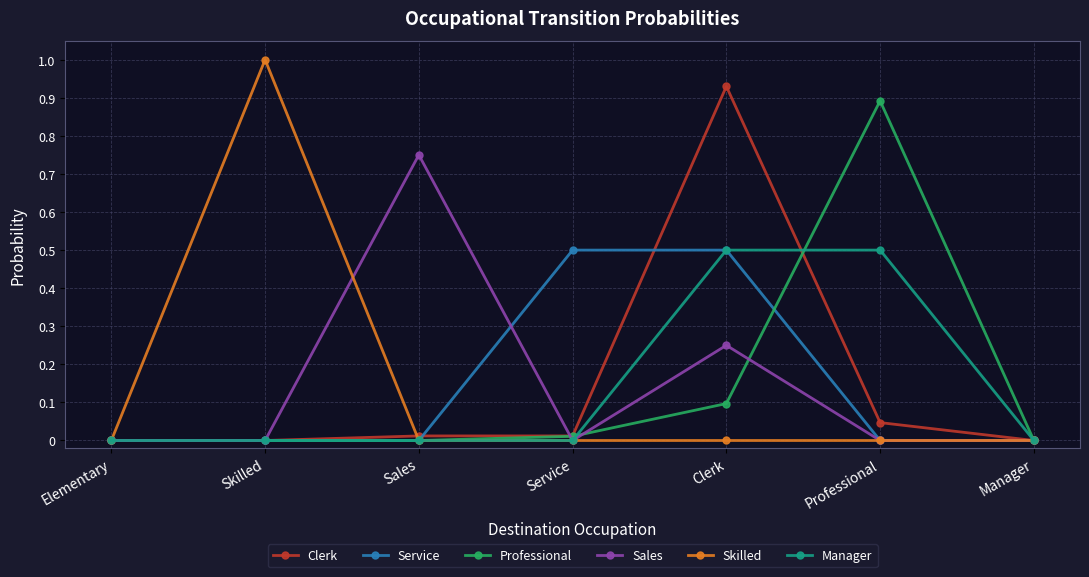

Is the value of Manager at Service greater than the value of Clerk at Sales?

No